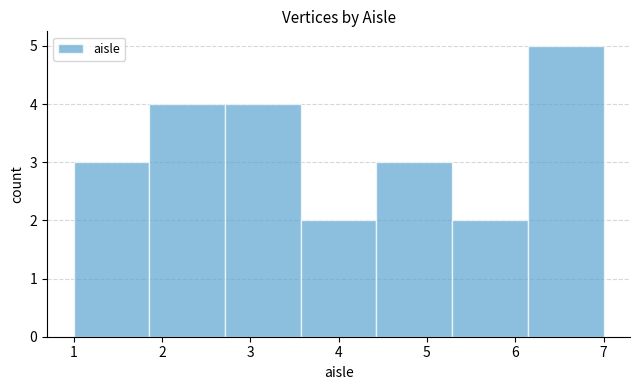

Over which range of the x-axis is the bar tallest?

6.1 to 7.0